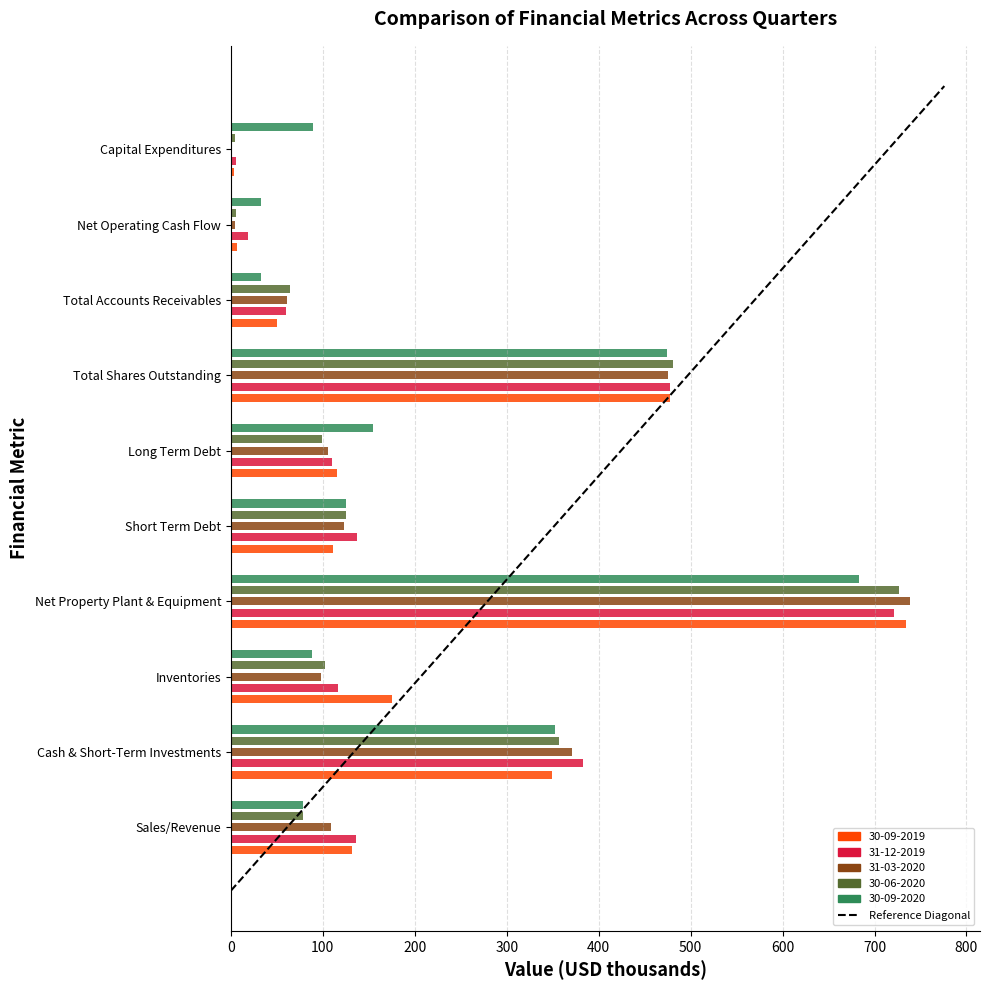

True or false: 31-12-2019 has a value of 136.7 at Short Term Debt.

True